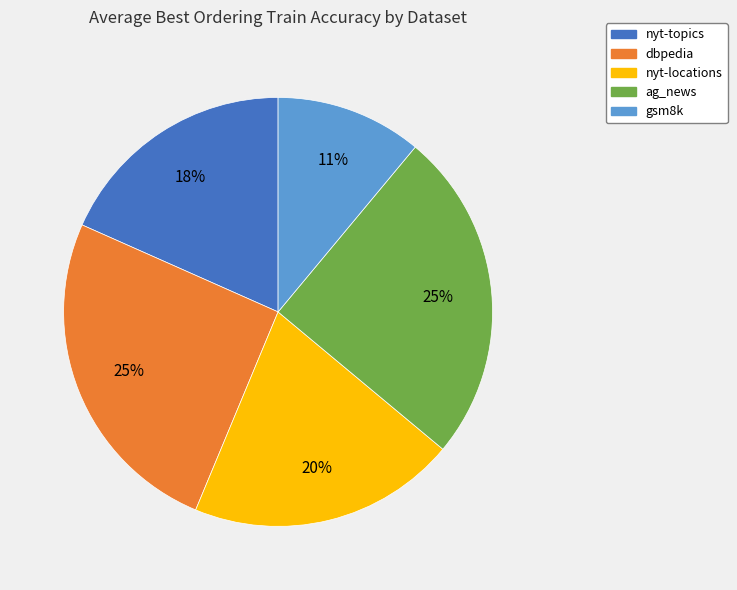

Combined, do gsm8k and nyt-topics account for over 50%?

No